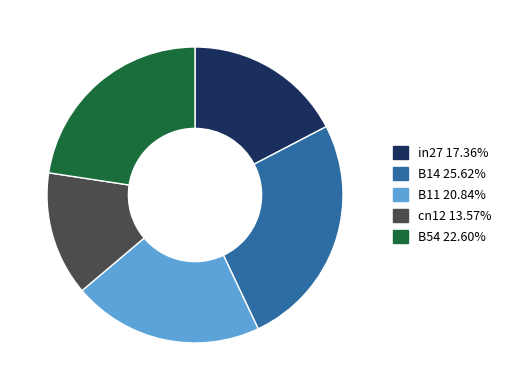

What is the largest slice in the pie chart?

B14